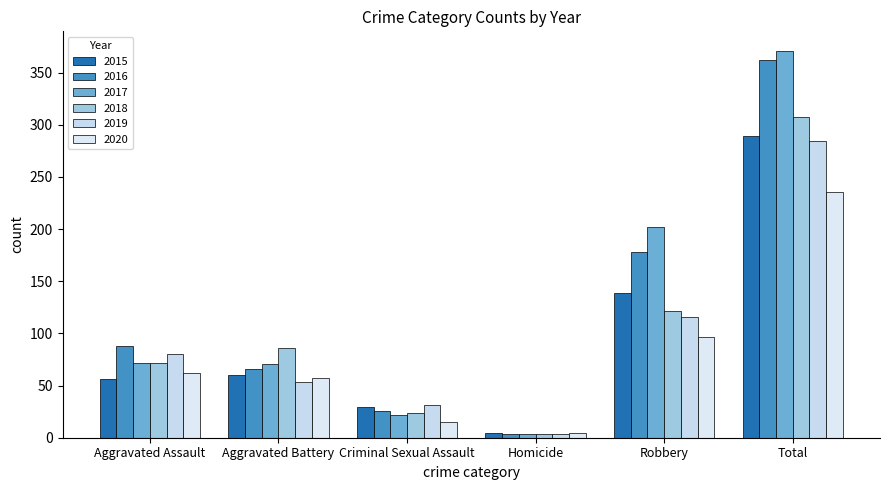

True or false: 2015 has a value of 5 at Homicide.

True